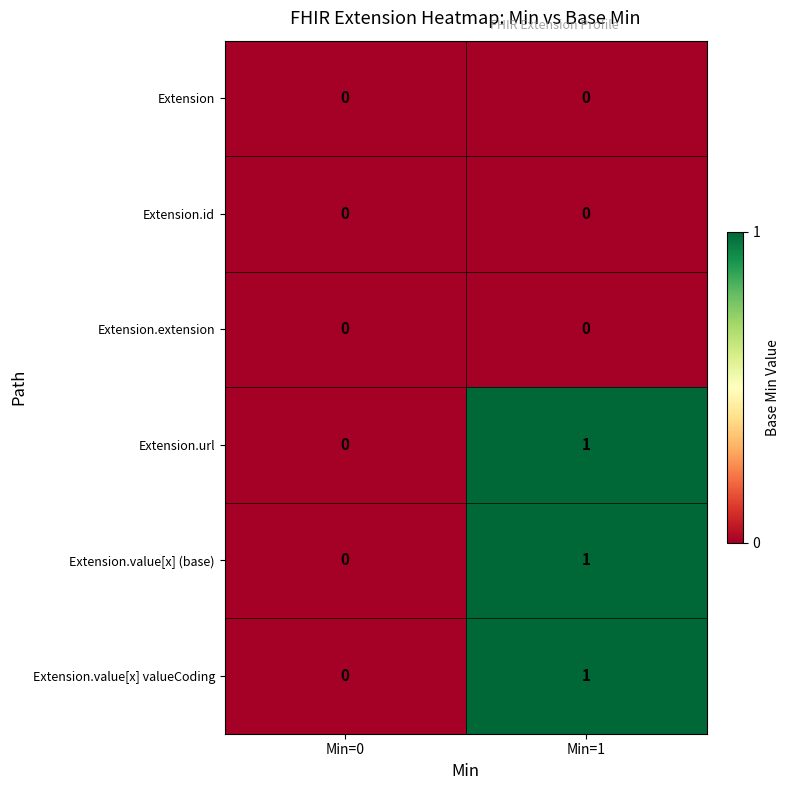

At which category is the sum across all series the highest?

Min=1